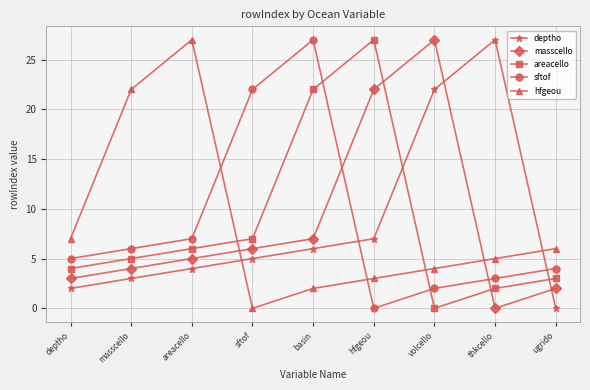

Reading left to right, what are all the values shown in this chart?

deptho: deptho=2	masscello=3	areacello=4	sftof=5	basin=6	hfgeou=7	volcello=22	thkcello=27	ugrido=0
masscello: deptho=3	masscello=4	areacello=5	sftof=6	basin=7	hfgeou=22	volcello=27	thkcello=0	ugrido=2
areacello: deptho=4	masscello=5	areacello=6	sftof=7	basin=22	hfgeou=27	volcello=0	thkcello=2	ugrido=3
sftof: deptho=5	masscello=6	areacello=7	sftof=22	basin=27	hfgeou=0	volcello=2	thkcello=3	ugrido=4
hfgeou: deptho=7	masscello=22	areacello=27	sftof=0	basin=2	hfgeou=3	volcello=4	thkcello=5	ugrido=6